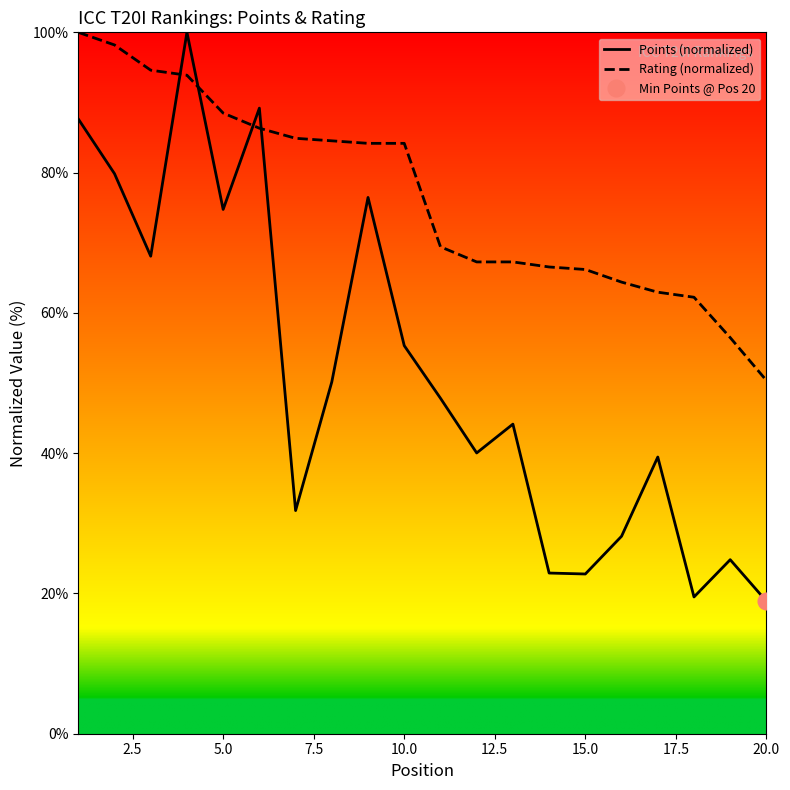

After their last crossing, which series has the higher values: Rating (normalized) or Points (normalized)?

Rating (normalized)